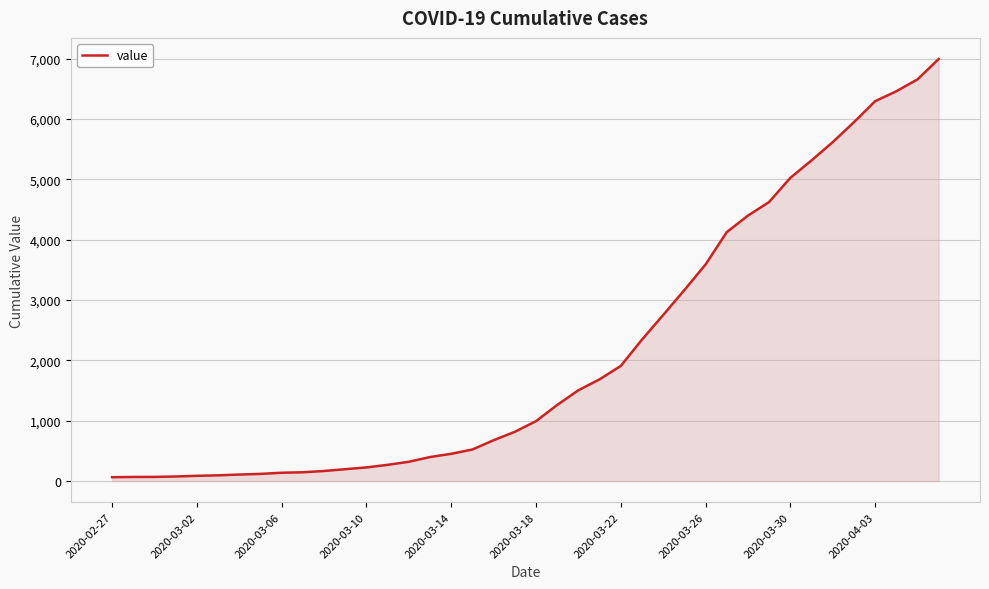

What is the maximum value shown in the chart?

6995